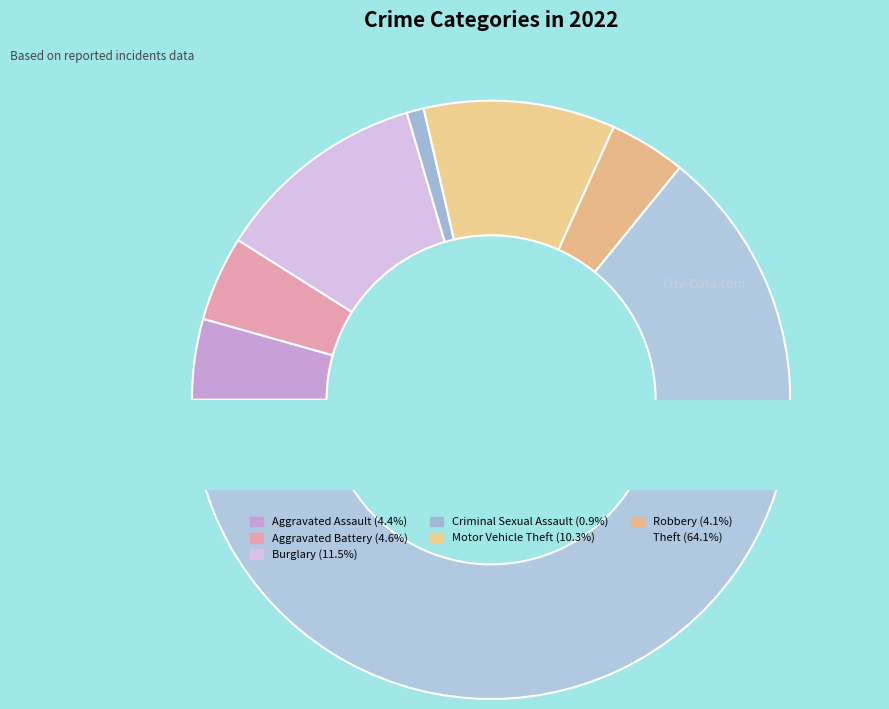

What percentage is NOT represented by Aggravated Battery?

95.4%